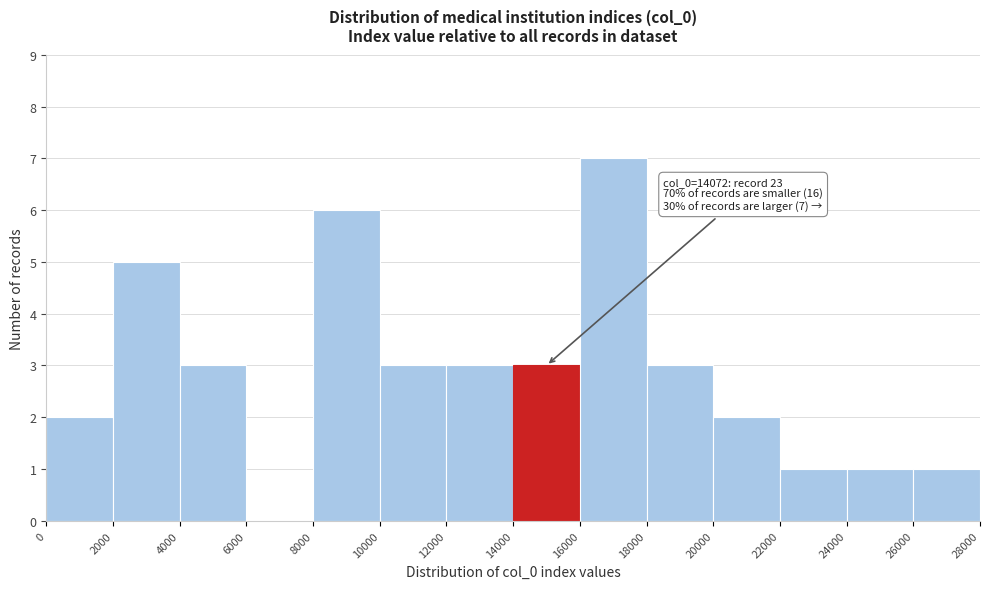

Over which range of the x-axis is the bar tallest?

16000 to 18000